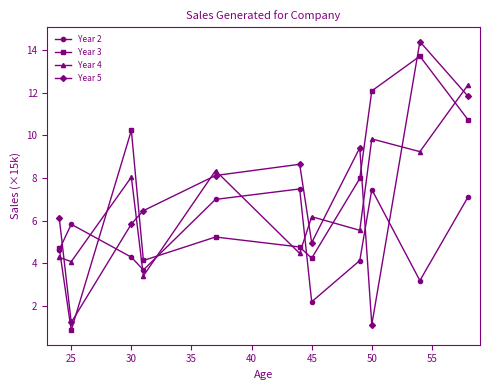

Which series has the largest range (max minus min)?

Year 5